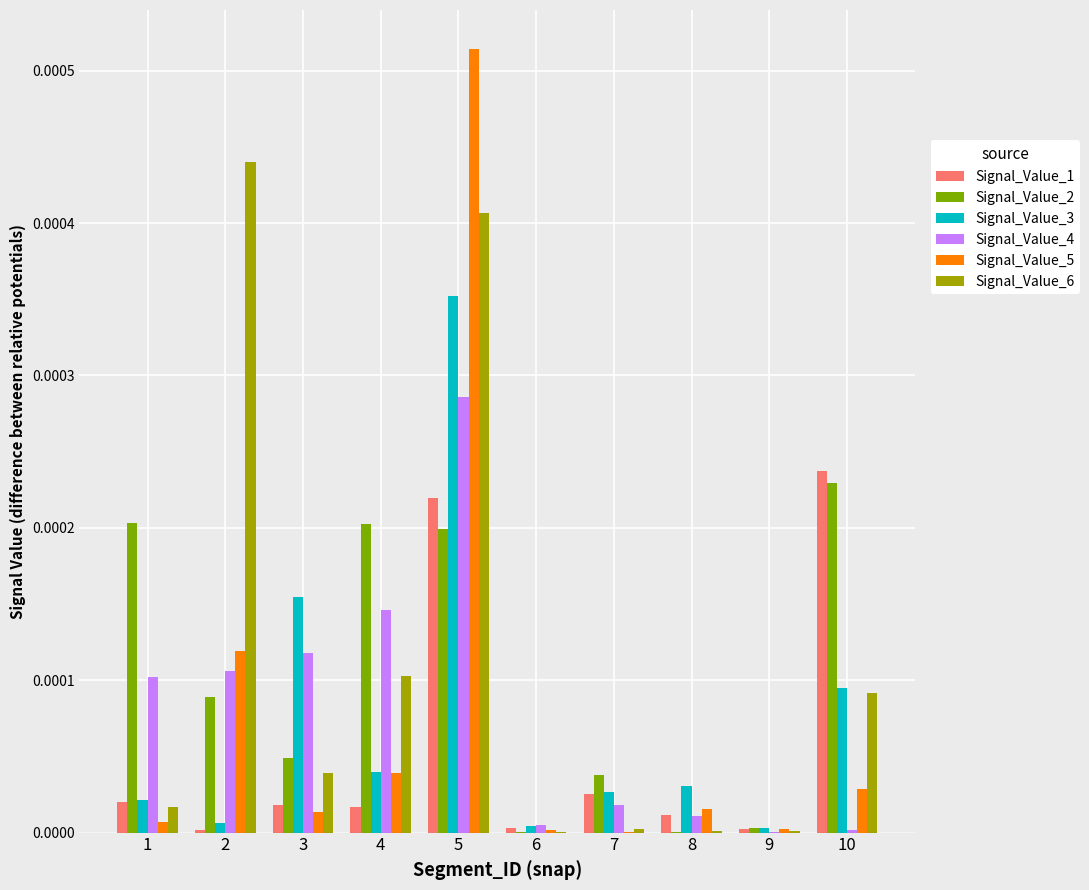

Which series has the largest total across all categories?

Signal_Value_6